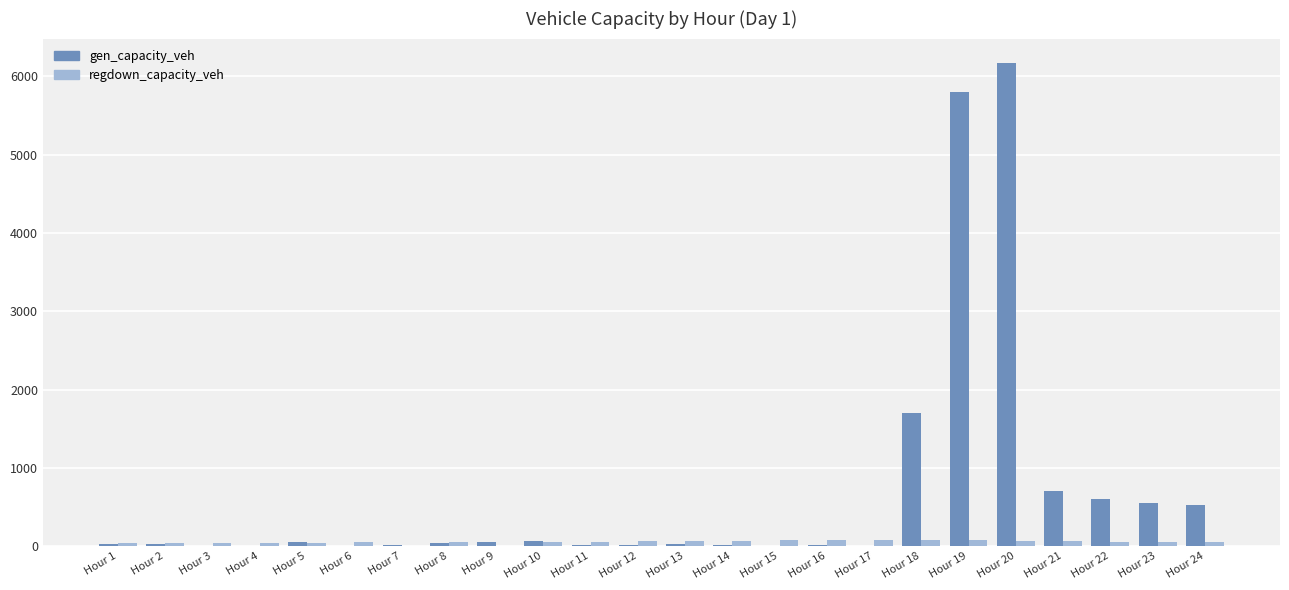

Where is gen_capacity_veh nearest to the value 3087?

Hour 18